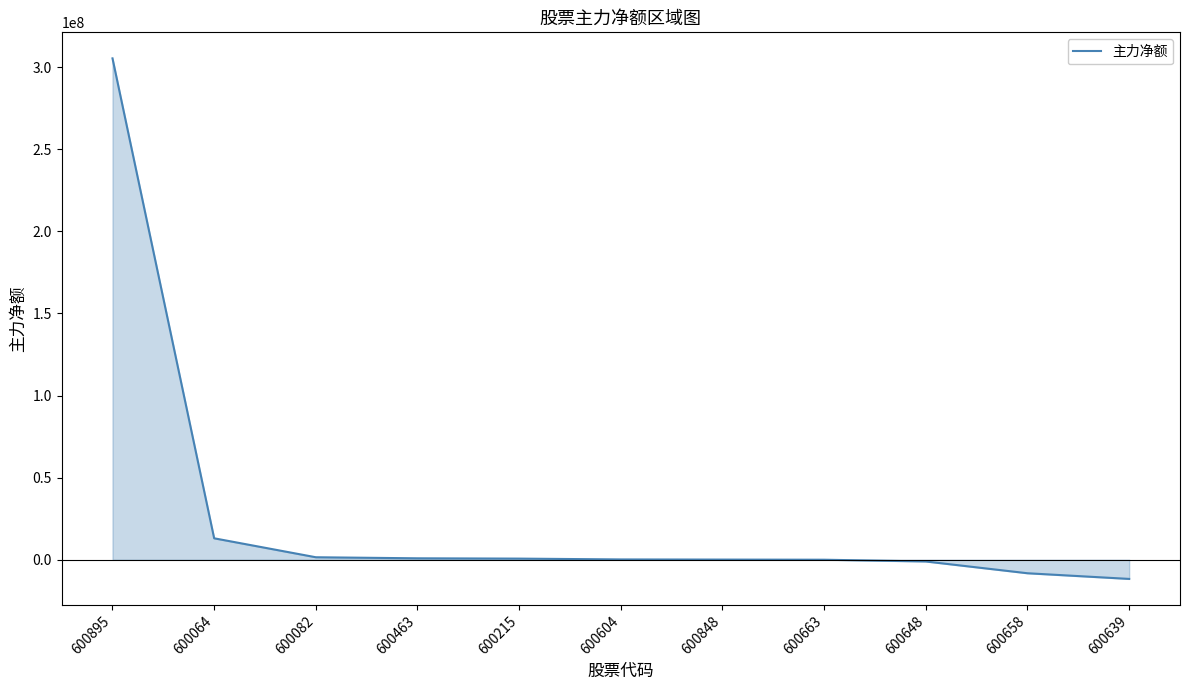

At which label is the value closest to 146832460?

600064